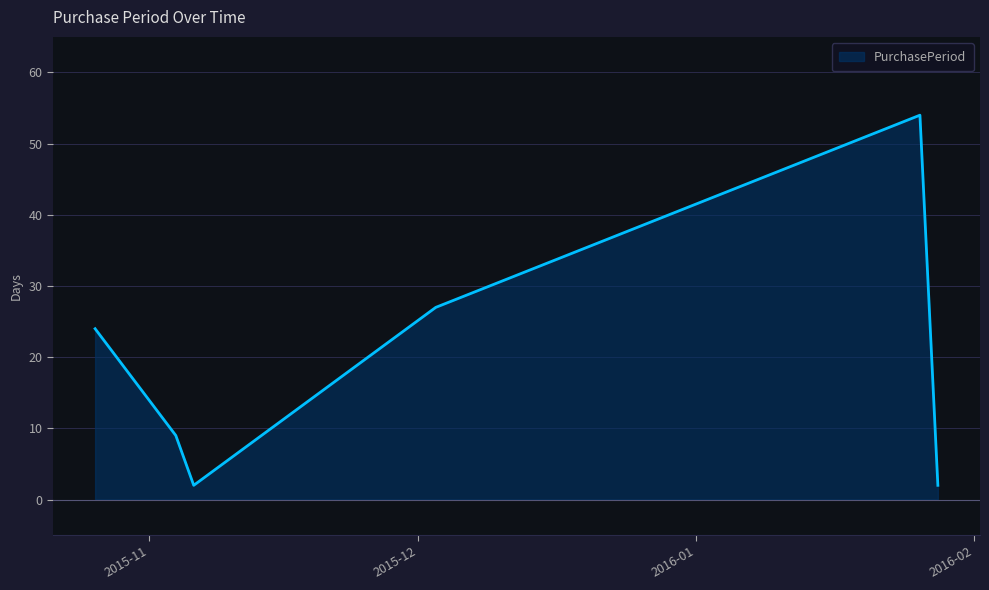

What is the minimum value shown in the chart?

2